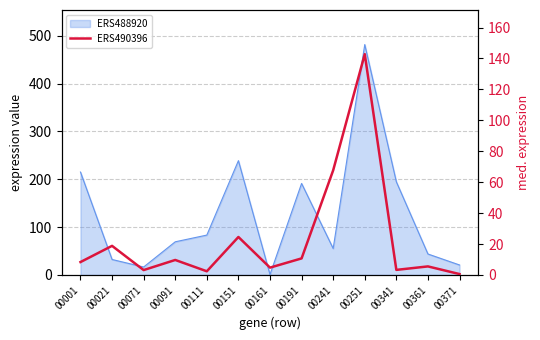

What is the greatest value displayed?

142.8